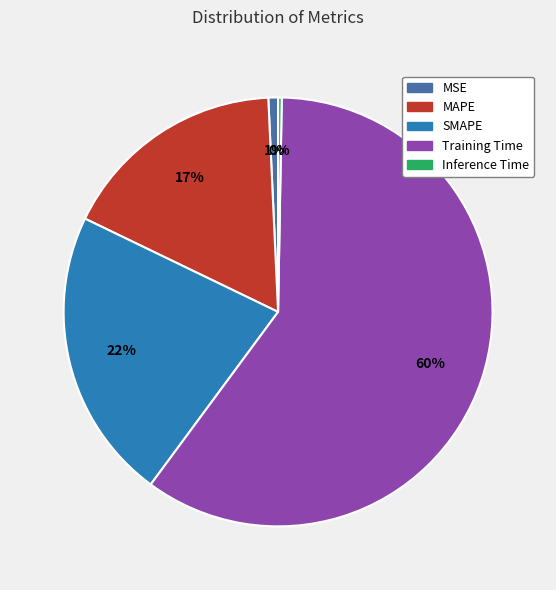

Which category has the biggest portion of the pie?

Training Time